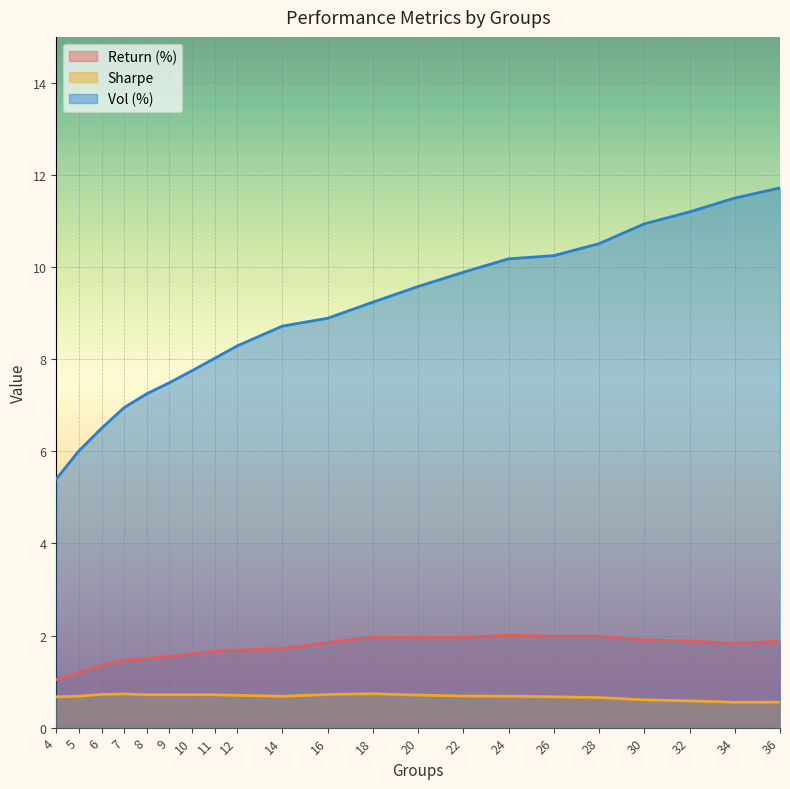

True or false: Sharpe has a value of 0.4 at 7.

False